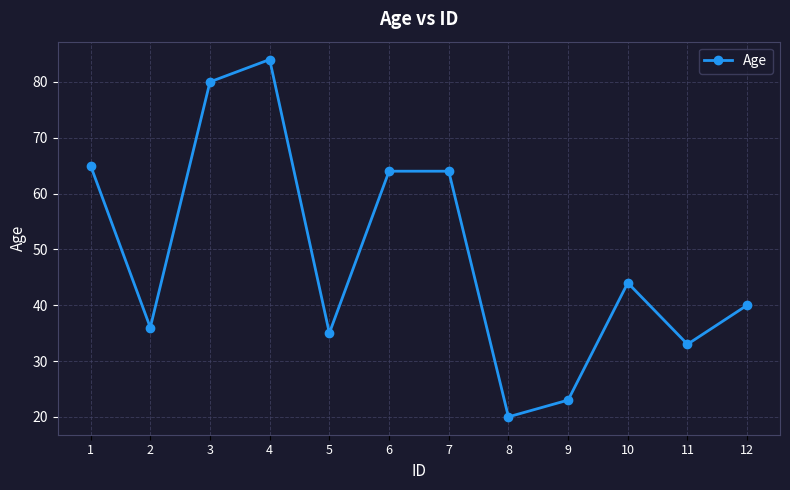

Between 1 and 2, which is larger?

1